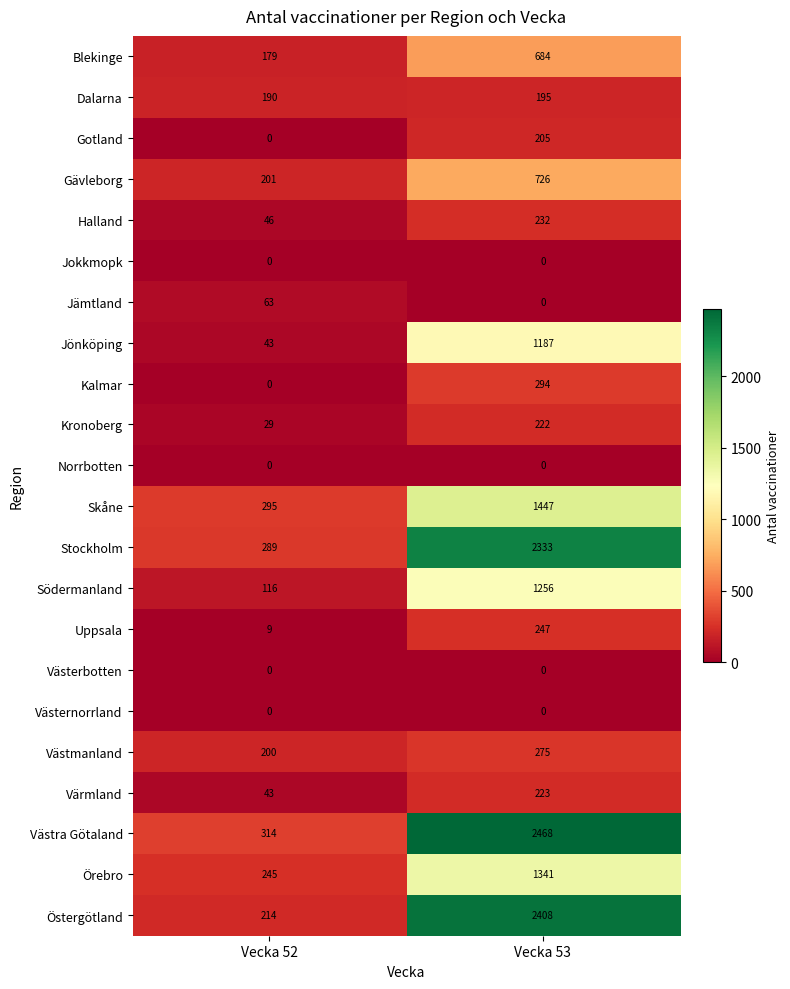

At which category is the sum across all series the highest?

Vecka 53